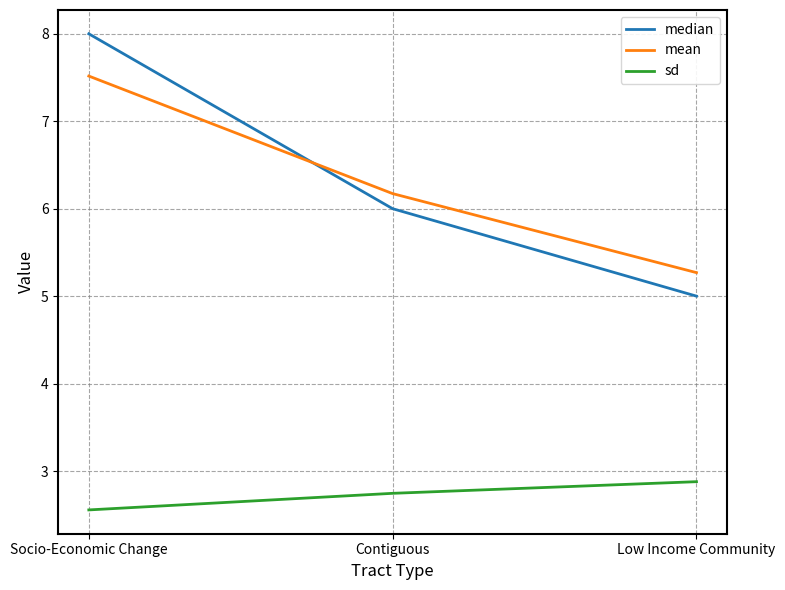

Count the number of categories in the chart.

3